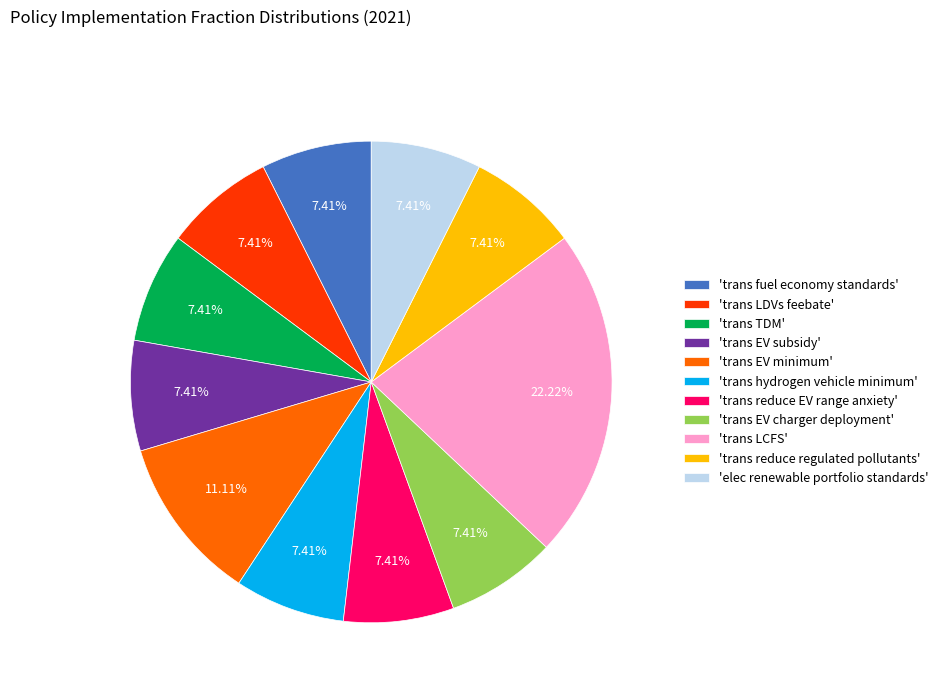

Which category has the biggest portion of the pie?

'trans LCFS'